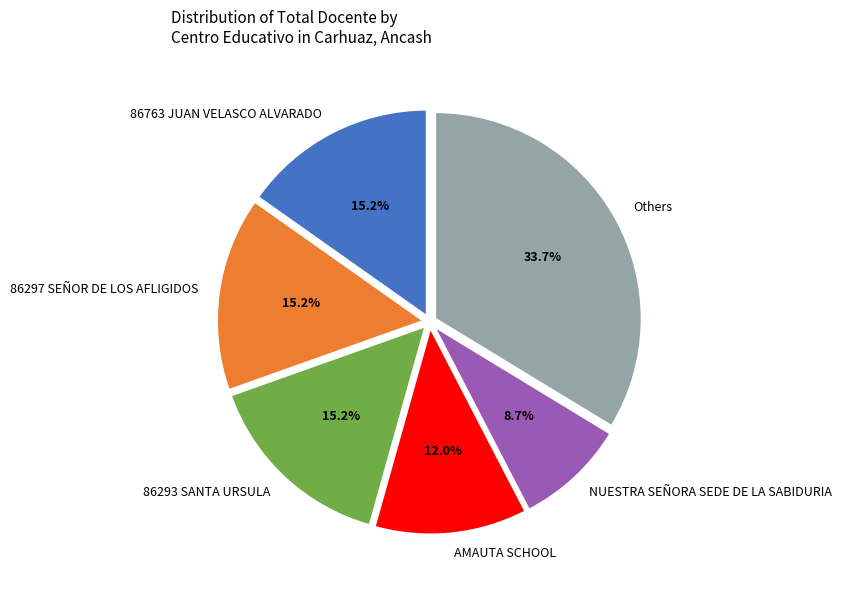

Count the number of slices in the pie.

6